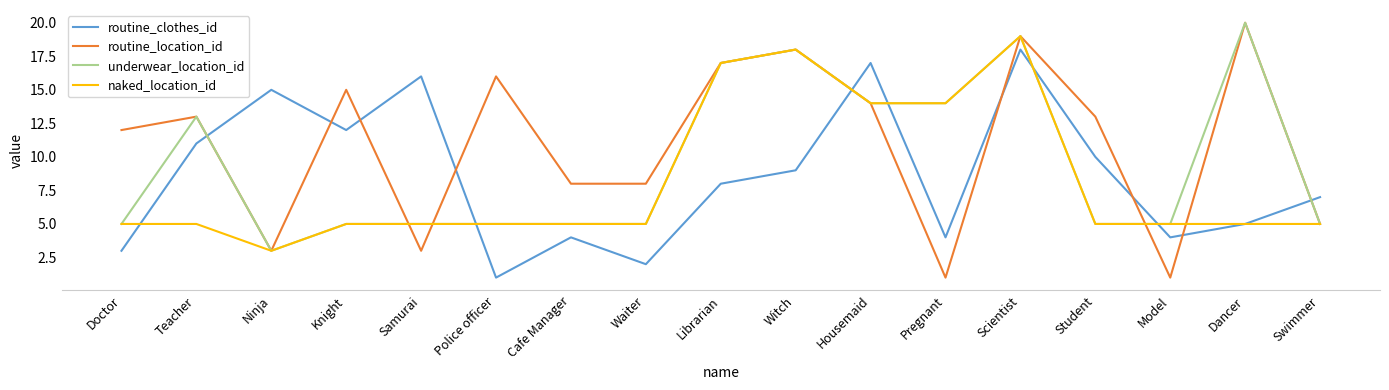

What is the smallest value displayed?

1